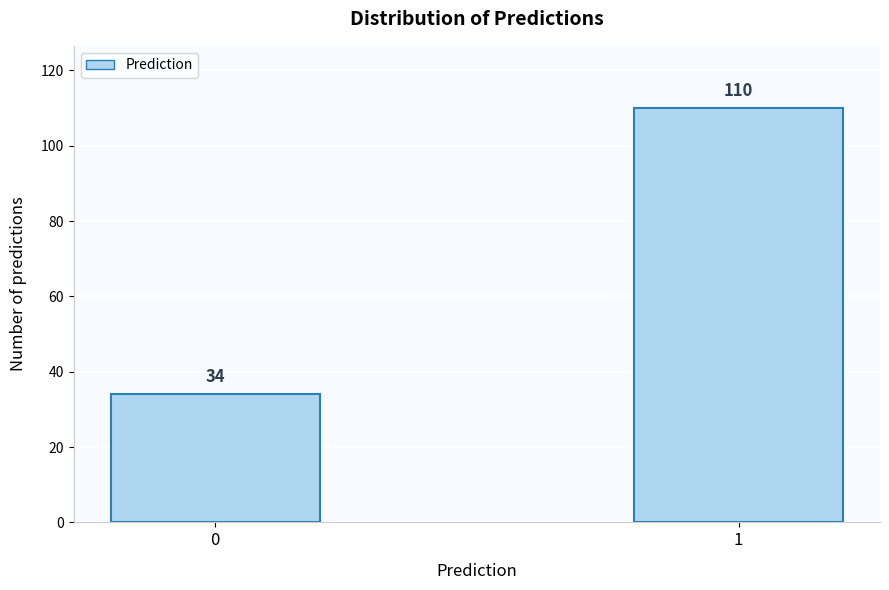

Reading left to right, what are all the values shown in this chart?

34	110